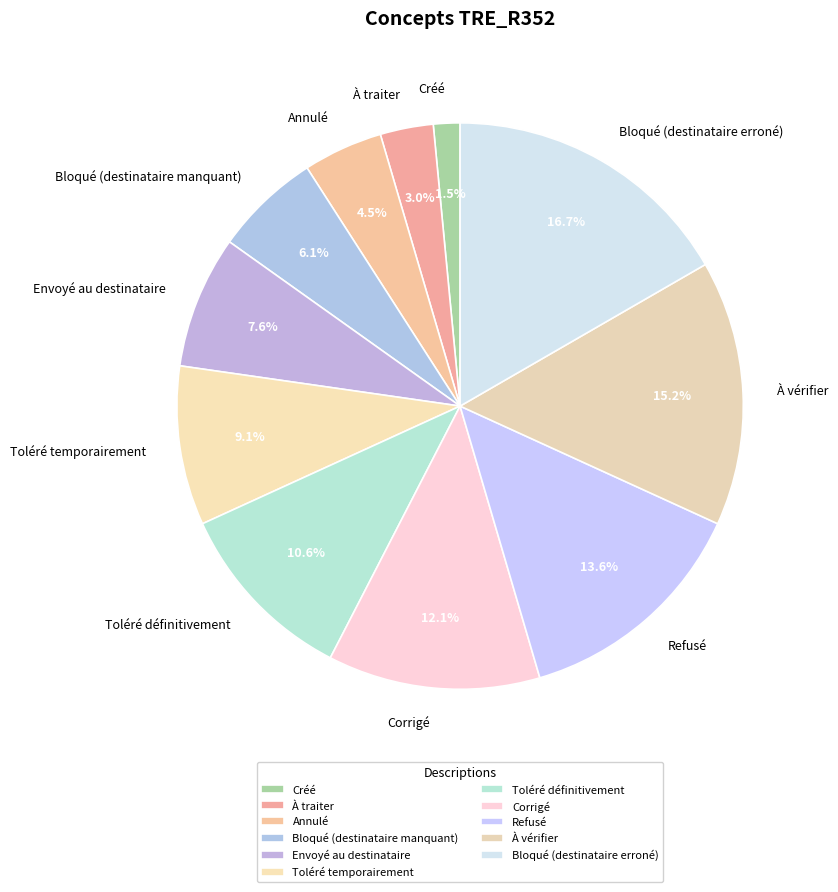

Which slice is the smallest?

Créé